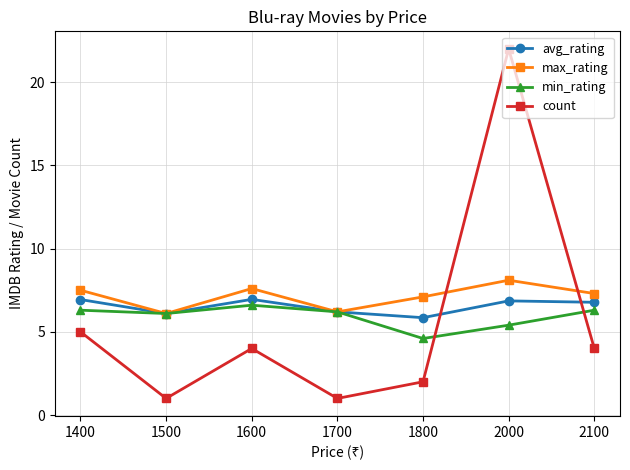

Is the value of count at 1600 greater than the value of avg_rating at 1400?

No